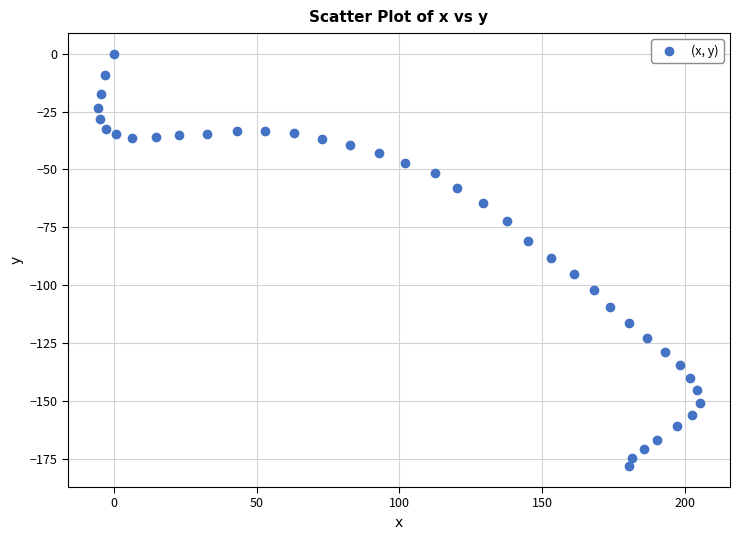

What is the range of X values (max minus min)?

211.1